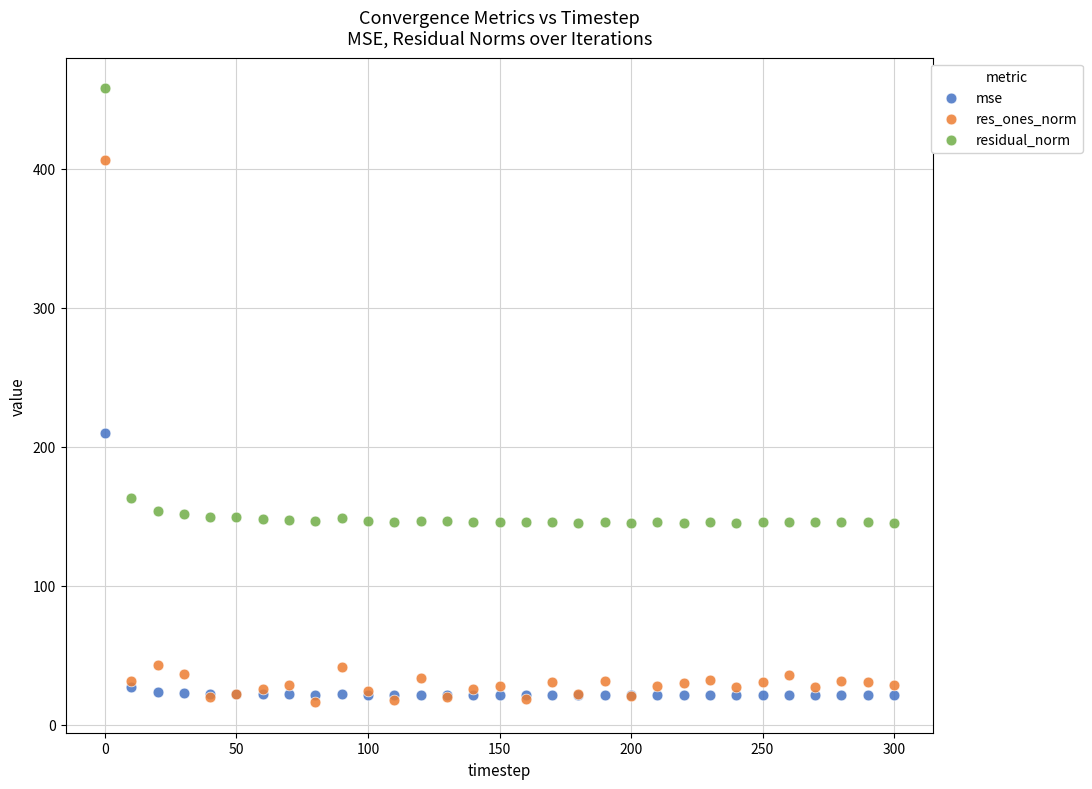

In the residual_norm series, what Y value is closest to 301?

163.3